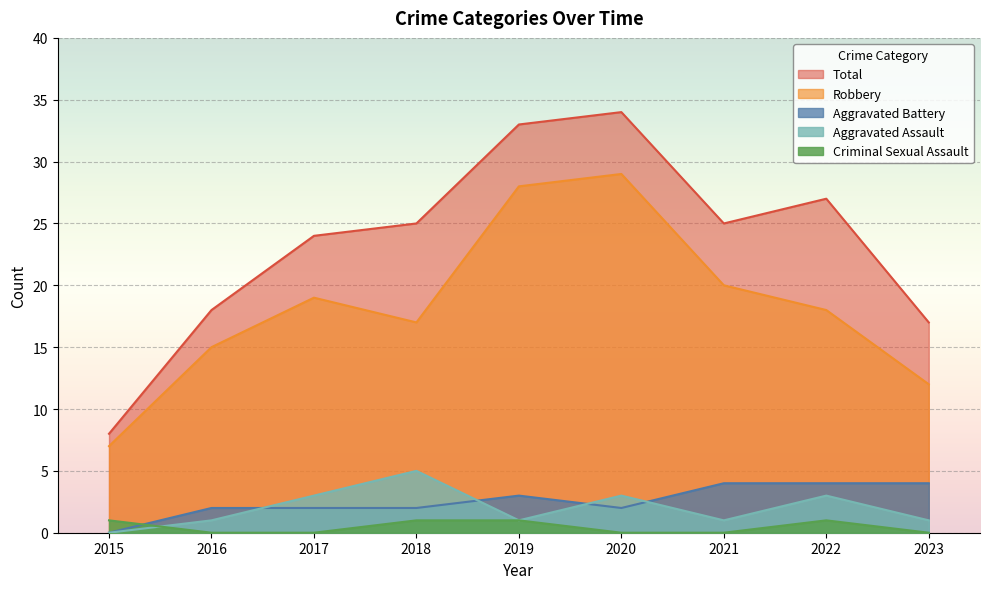

What is the sum of the Aggravated Assault values at 2021 and 2019?

2